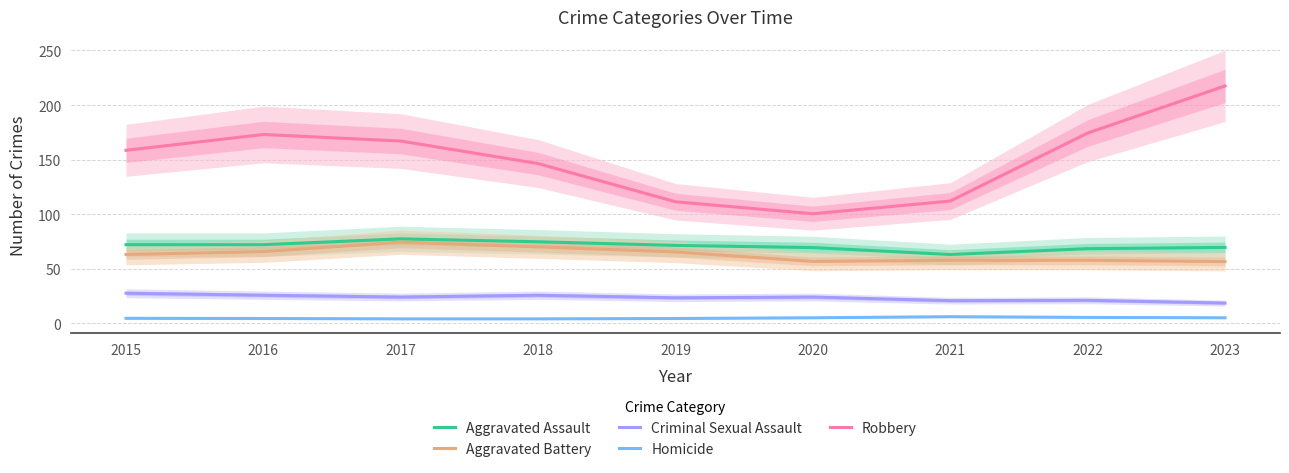

What is the minimum value for Aggravated Assault?

63.0